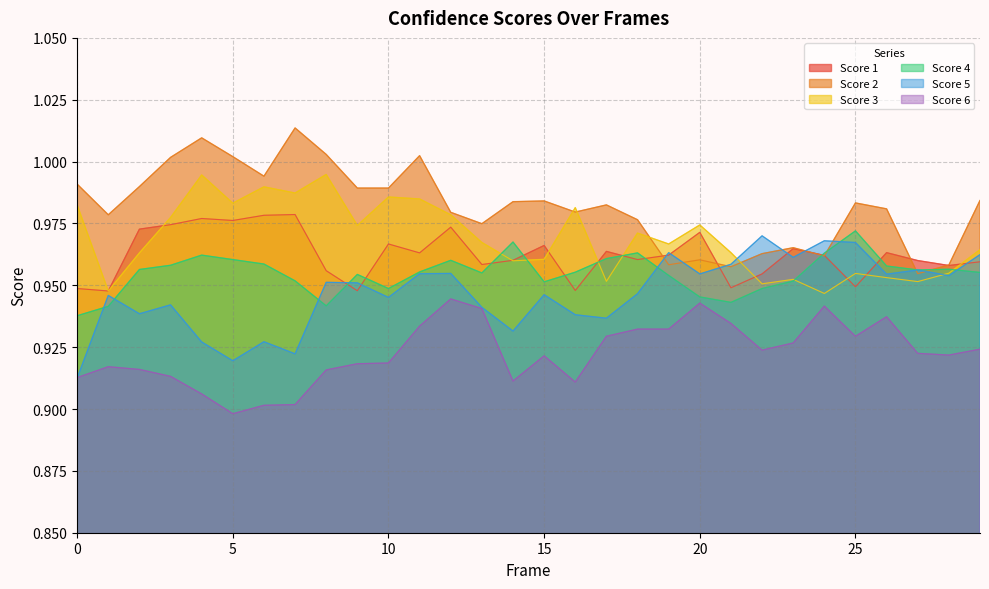

Rank the series by their maximum value, from highest to lowest.

Score 2, Score 3, Score 1, Score 4, Score 5, Score 6